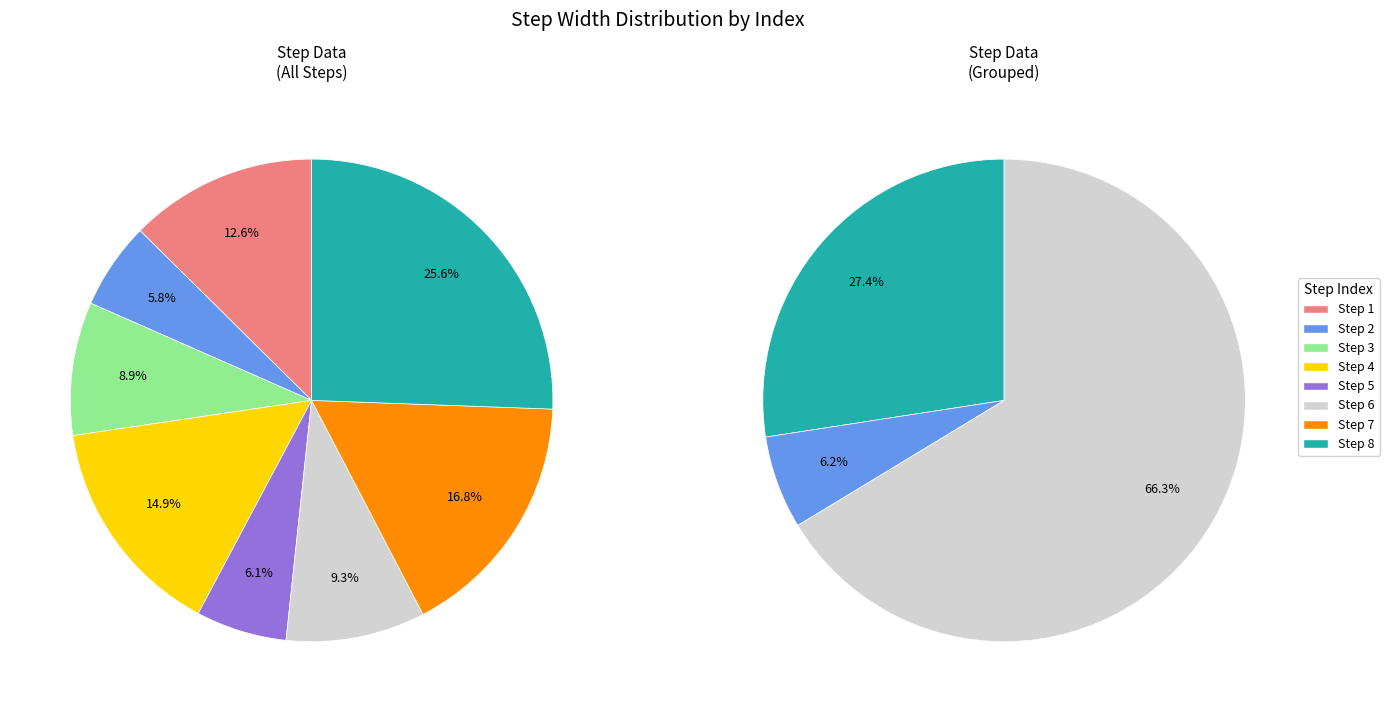

To the nearest percent, what is the average slice percentage?

12%